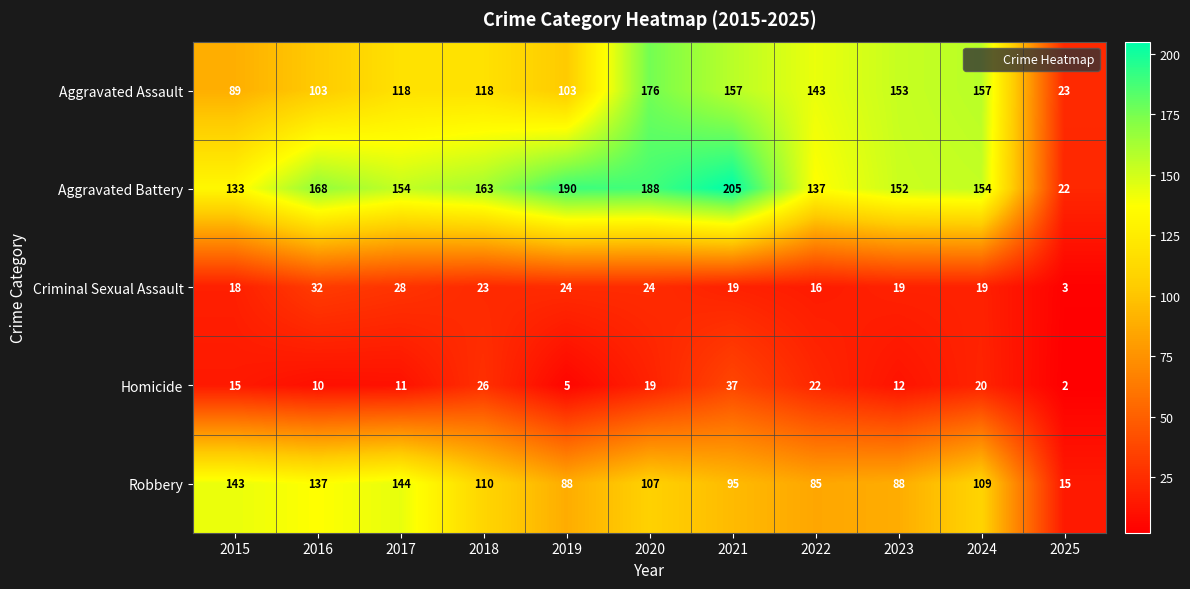

At which label is Aggravated Battery closest to 113?

2015